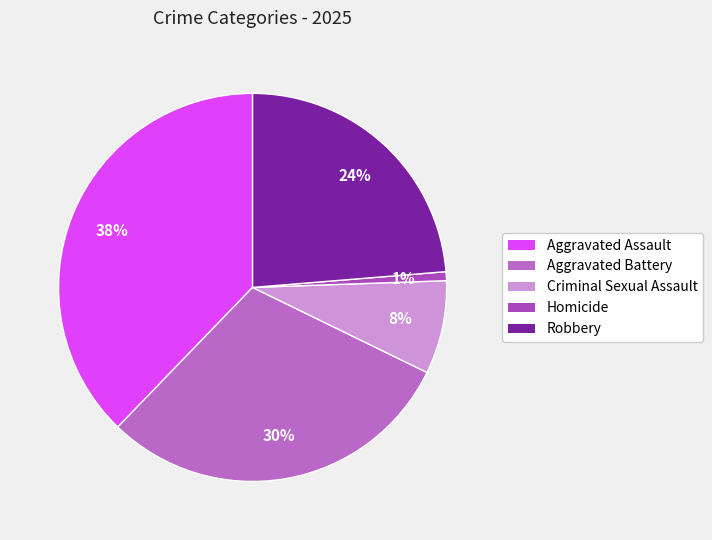

What percentage is the Robbery slice, to the nearest percent?

24%